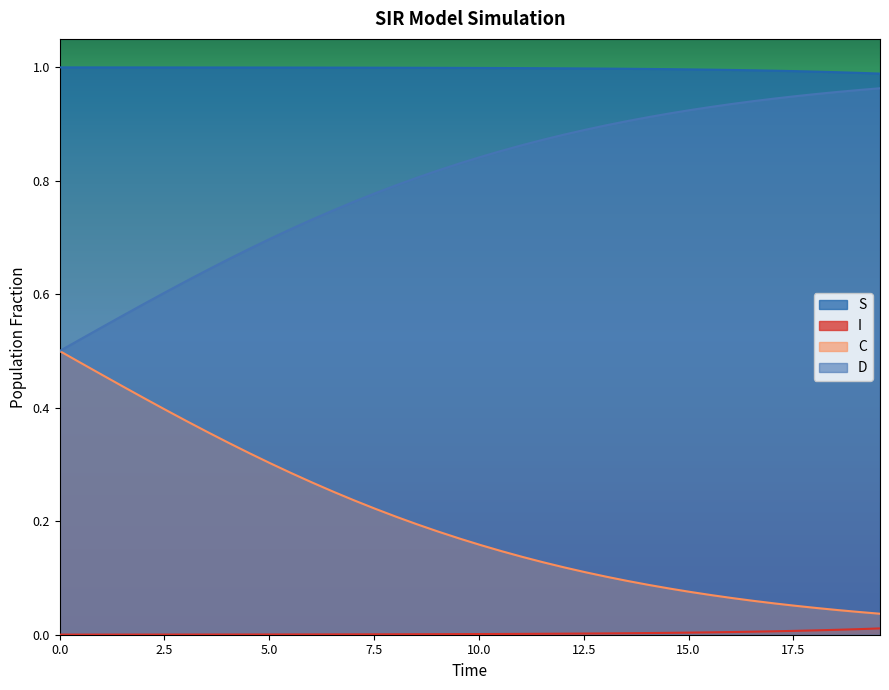

True or false: D and C cross at least once.

False